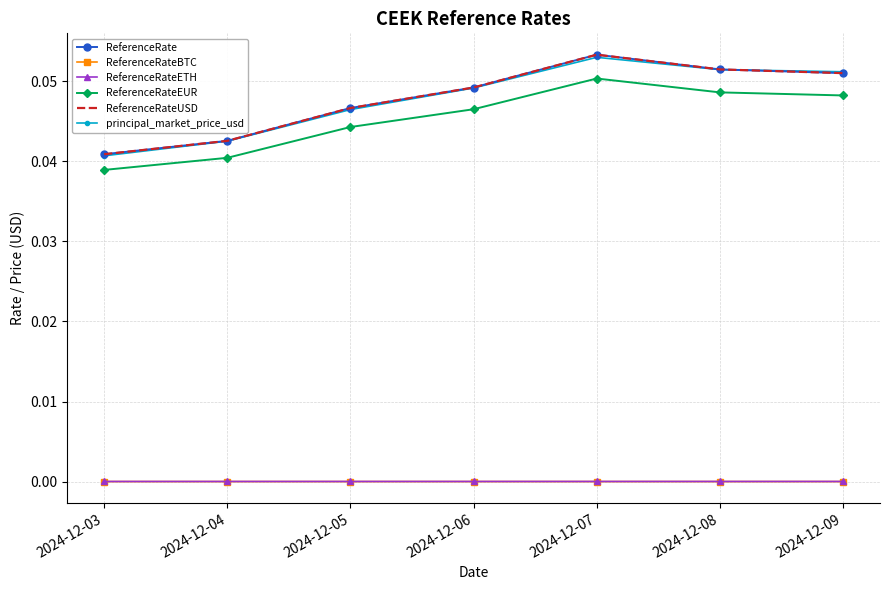

Reading left to right, transcribe all the data shown in this chart.

ReferenceRate: 2024-12-03=0.0	2024-12-04=0.0	2024-12-05=0.0	2024-12-06=0.0	2024-12-07=0.1	2024-12-08=0.1	2024-12-09=0.1
ReferenceRateBTC: 2024-12-03=0.0	2024-12-04=0.0	2024-12-05=0.0	2024-12-06=0.0	2024-12-07=0.0	2024-12-08=0.0	2024-12-09=0.0
ReferenceRateETH: 2024-12-03=0.0	2024-12-04=0.0	2024-12-05=0.0	2024-12-06=0.0	2024-12-07=0.0	2024-12-08=0.0	2024-12-09=0.0
ReferenceRateEUR: 2024-12-03=0.0	2024-12-04=0.0	2024-12-05=0.0	2024-12-06=0.0	2024-12-07=0.1	2024-12-08=0.0	2024-12-09=0.0
ReferenceRateUSD: 2024-12-03=0.0	2024-12-04=0.0	2024-12-05=0.0	2024-12-06=0.0	2024-12-07=0.1	2024-12-08=0.1	2024-12-09=0.1
principal_market_price_usd: 2024-12-03=0.0	2024-12-04=0.0	2024-12-05=0.0	2024-12-06=0.0	2024-12-07=0.1	2024-12-08=0.1	2024-12-09=0.1